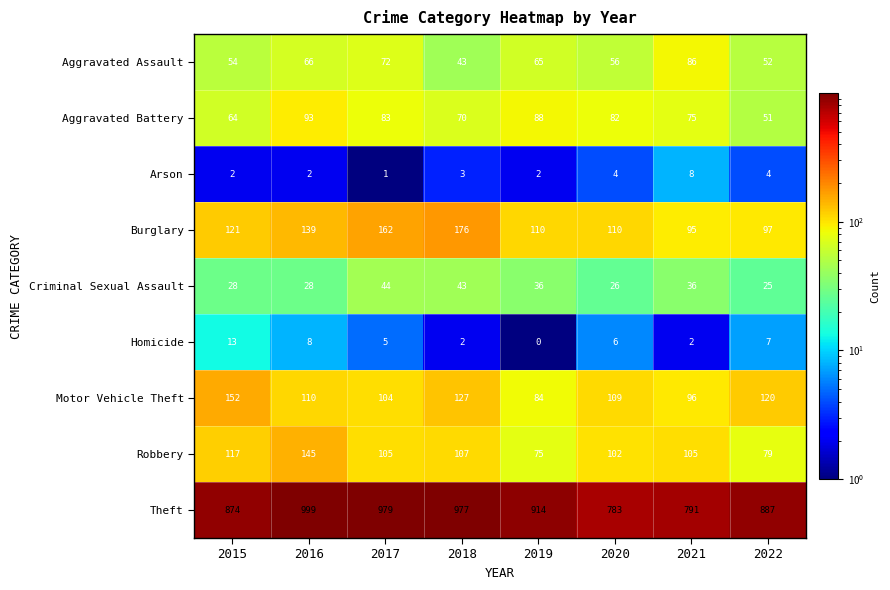

Which series changed the most between 2016 and 2020?

Theft